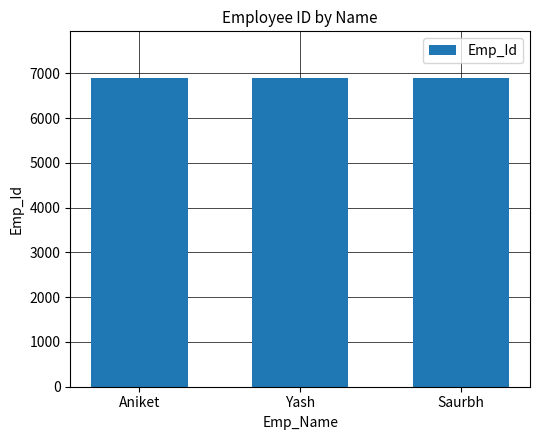

The chart shows a value of 6902 at Yash. True or false?

True